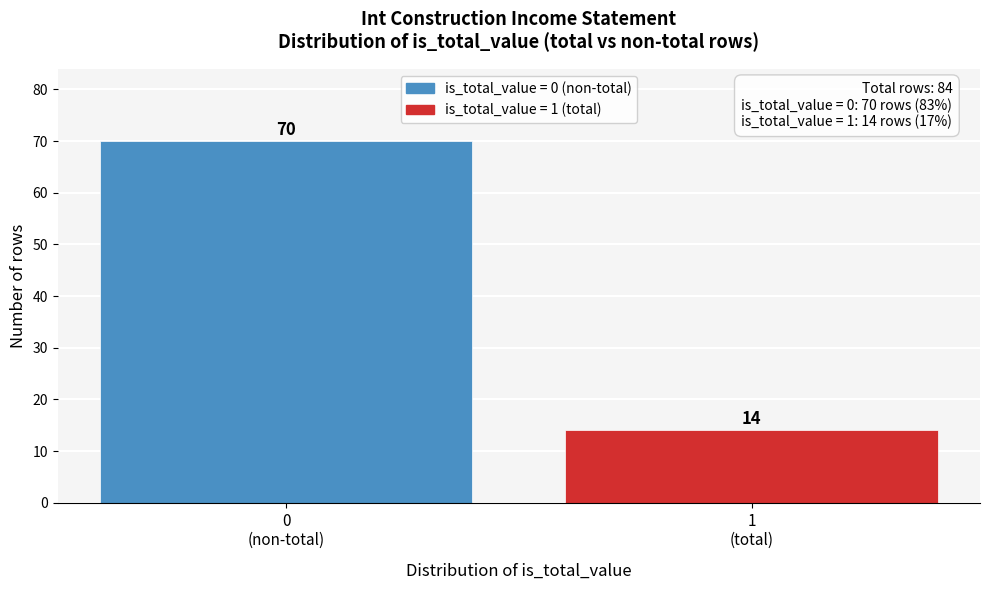

Reading left to right, transcribe all the data shown in this chart.

70	14